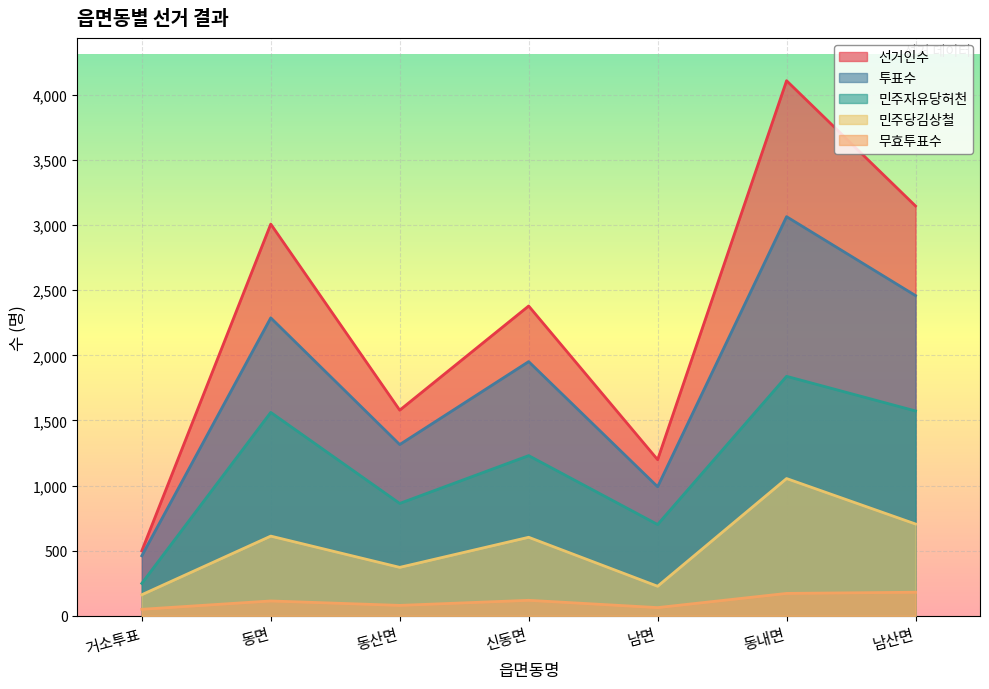

True or false: 투표수 and 민주자유당허천 intersect in this chart.

False